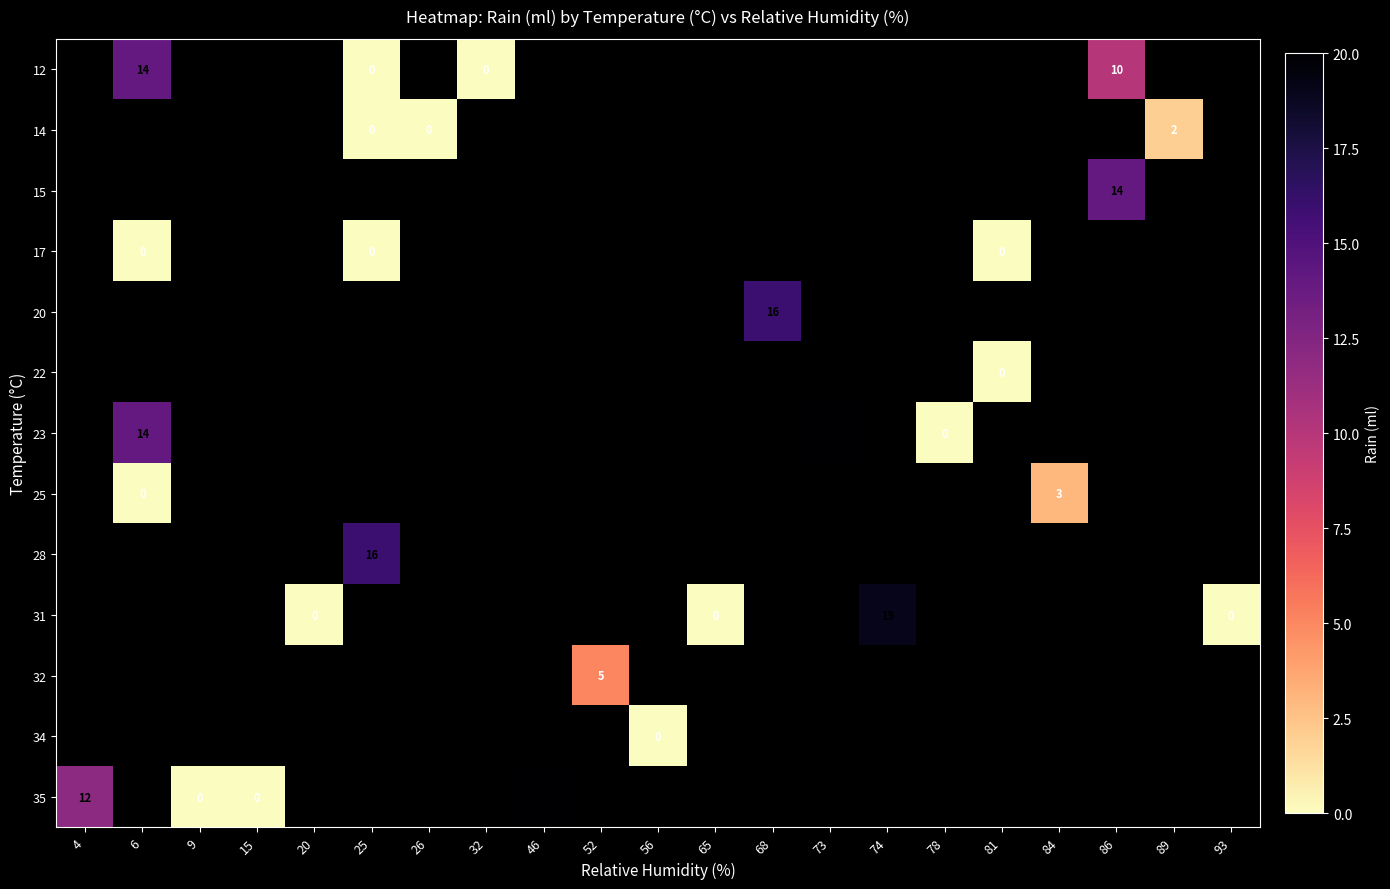

How many values in 35 are above zero?

2